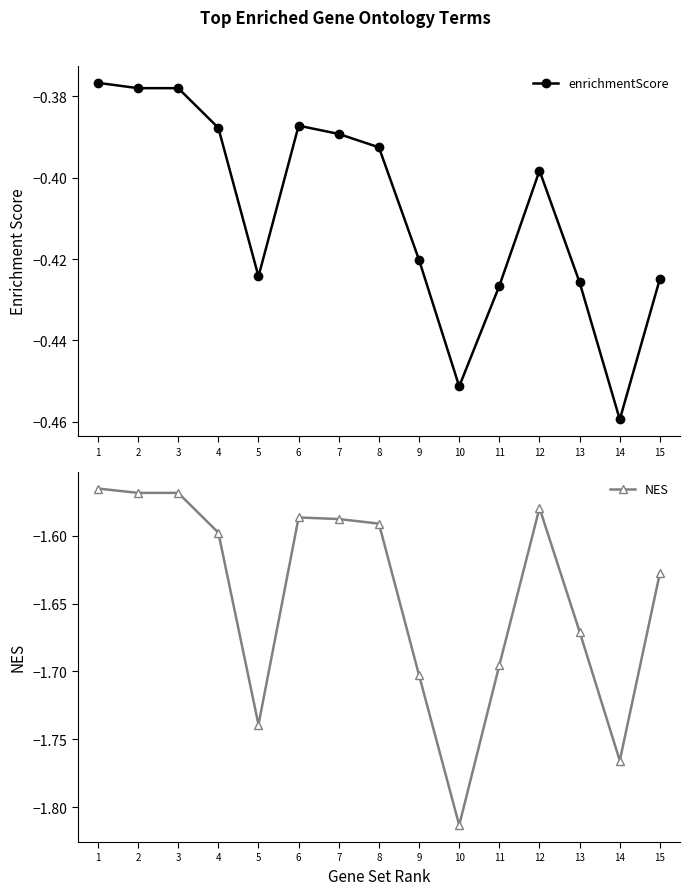

True or false: enrichmentScore and NES intersect in this chart.

False